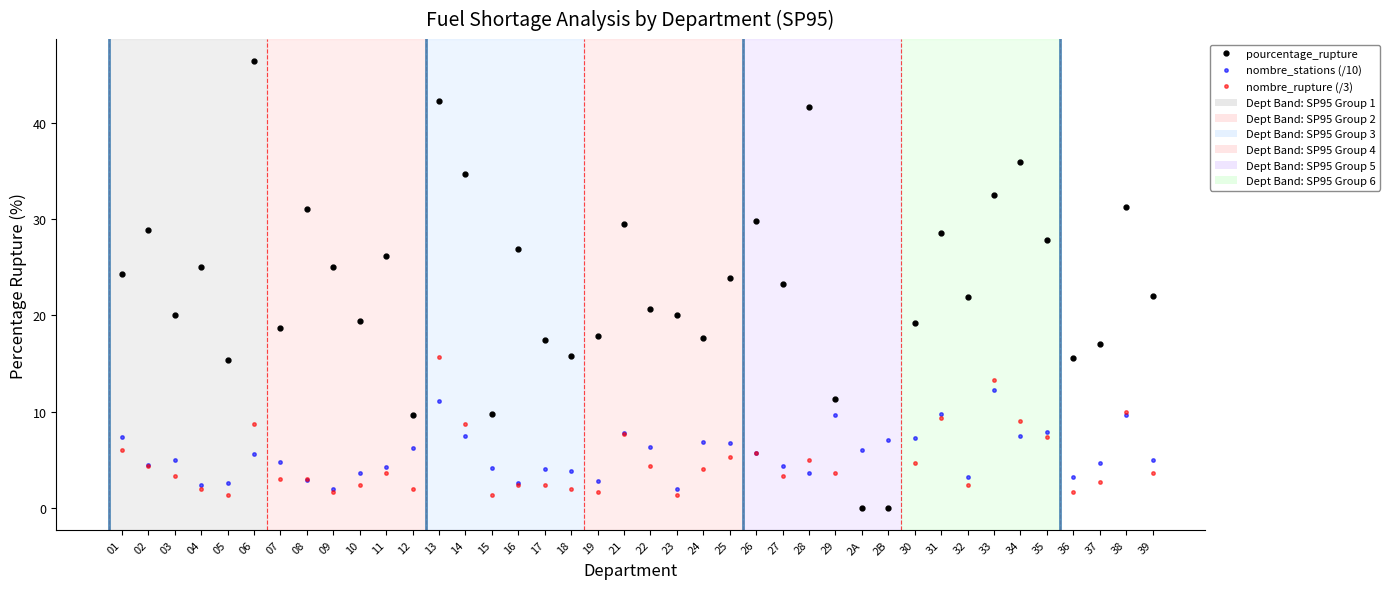

How many data points does each series have?

40